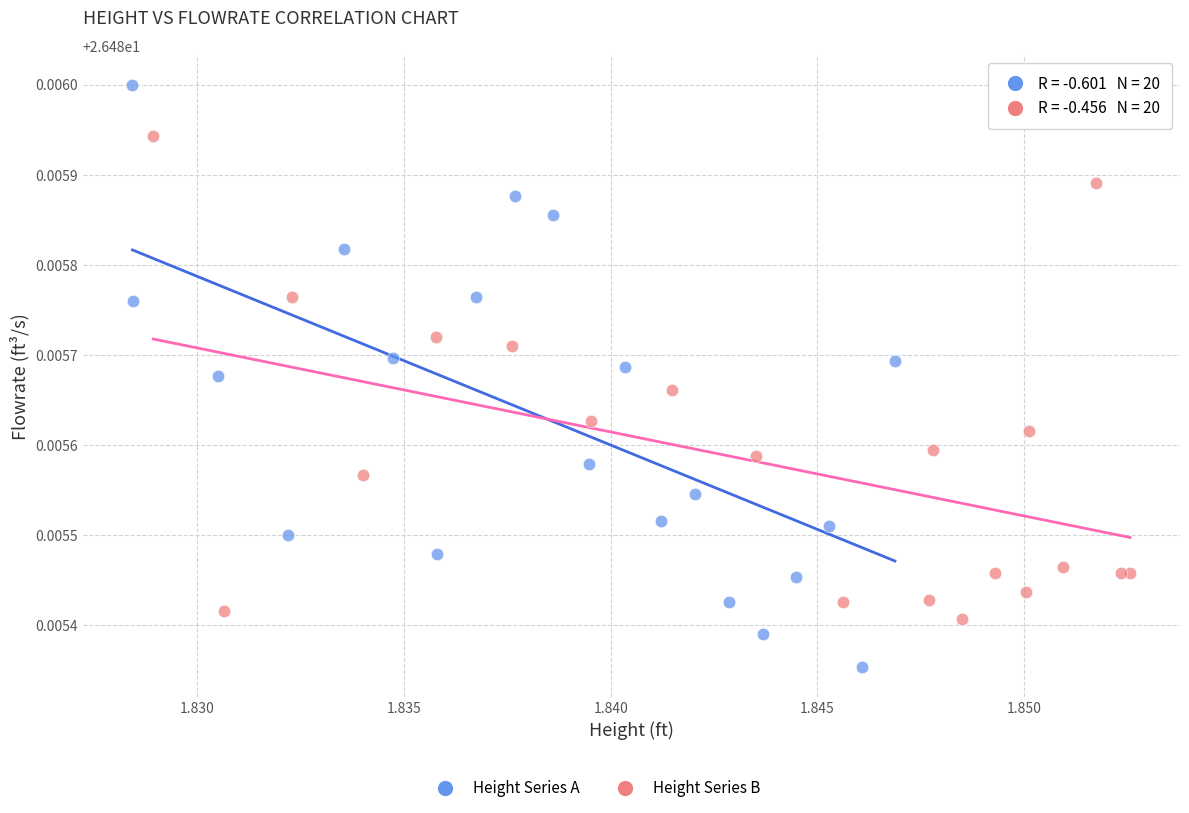

Which series contains the highest Y value?

Height Series A